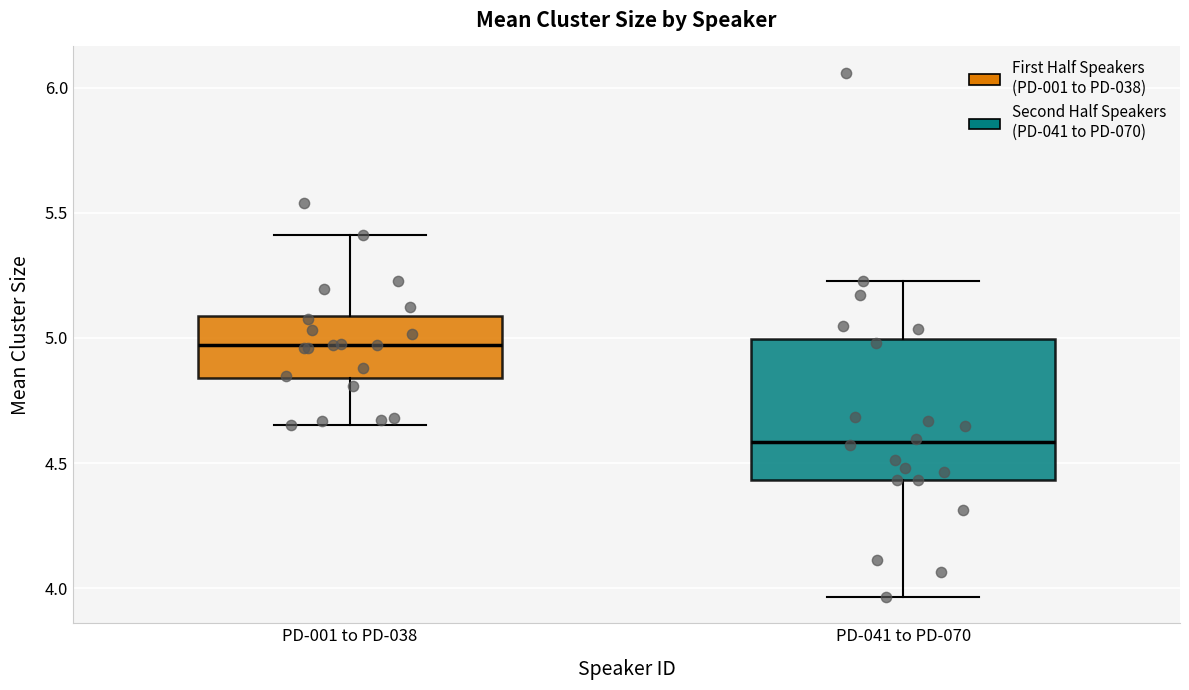

Reading left to right, read every box against the y-axis: the position of its median line, the range the box covers, and the ends of its whiskers. The values are not printed on the chart, so give them approximately, as read against the axis.

PD-001 to PD-038: median 4.95, box 4.85 to 5.10, whiskers 4.65 to 5.40
PD-041 to PD-070: median 4.60, box 4.45 to 5.00, whiskers 3.95 to 5.25